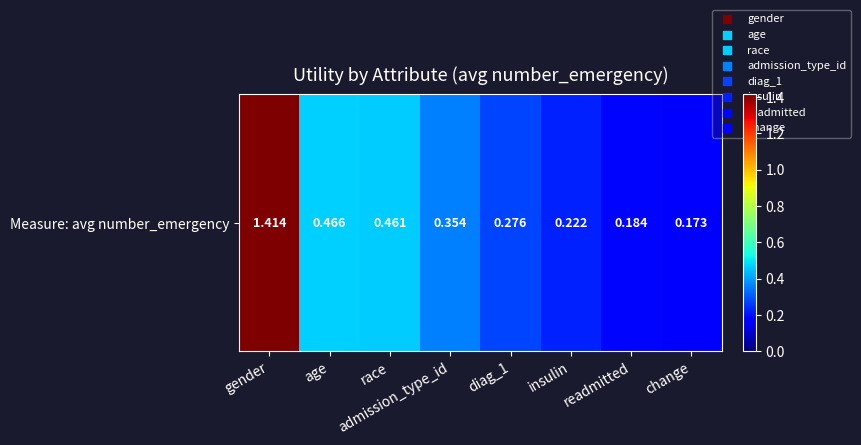

What is the sum of all values?

3.6